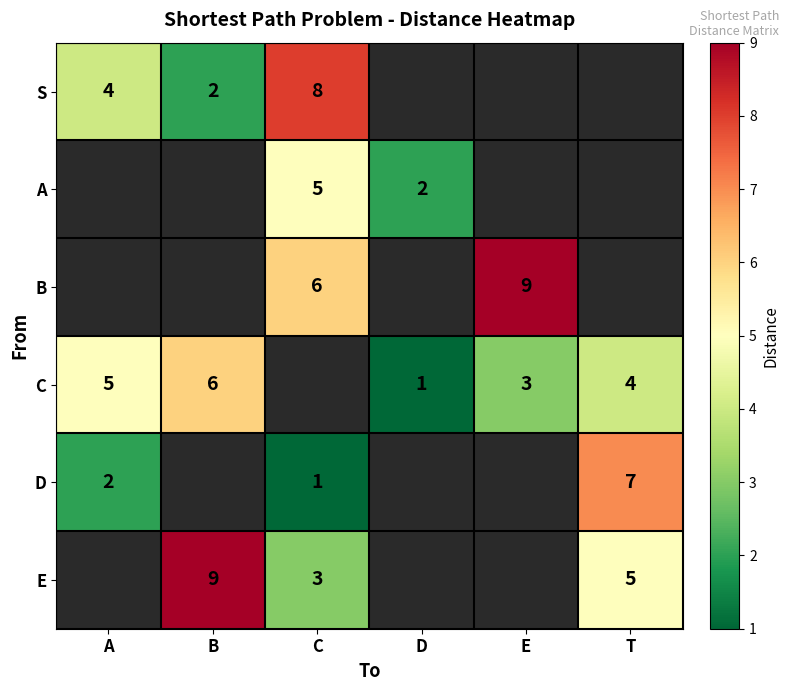

True or false: B has a value of 8 at C.

False